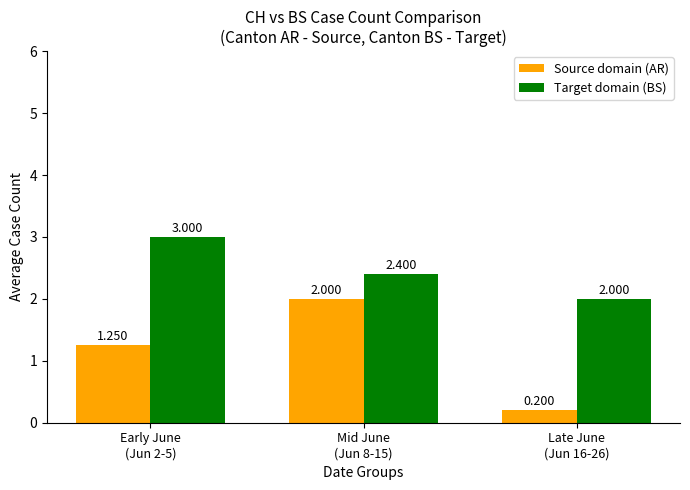

What is the maximum value for Source domain (AR)?

2.0